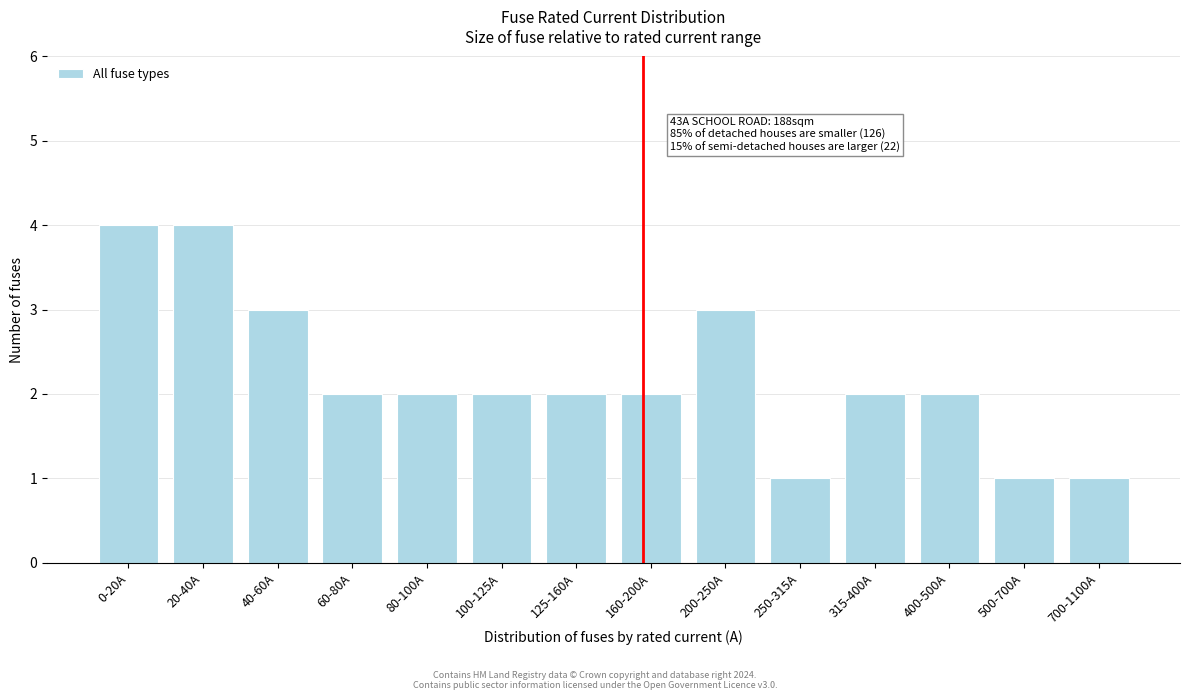

Reading left to right, transcribe all the data shown in this chart.

0-20A=4	20-40A=4	40-60A=3	60-80A=2	80-100A=2	100-125A=2	125-160A=2	160-200A=2	200-250A=3	250-315A=1	315-400A=2	400-500A=2	500-700A=1	700-1100A=1